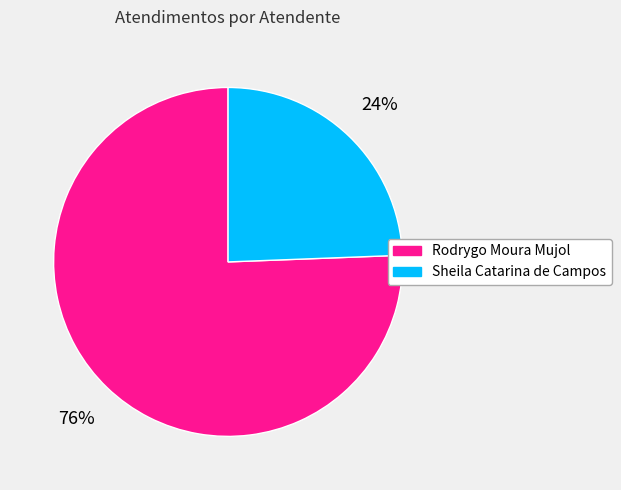

What is the ratio of the value at Sheila Catarina de Campos to the value at Rodrygo Moura Mujol?

0.3